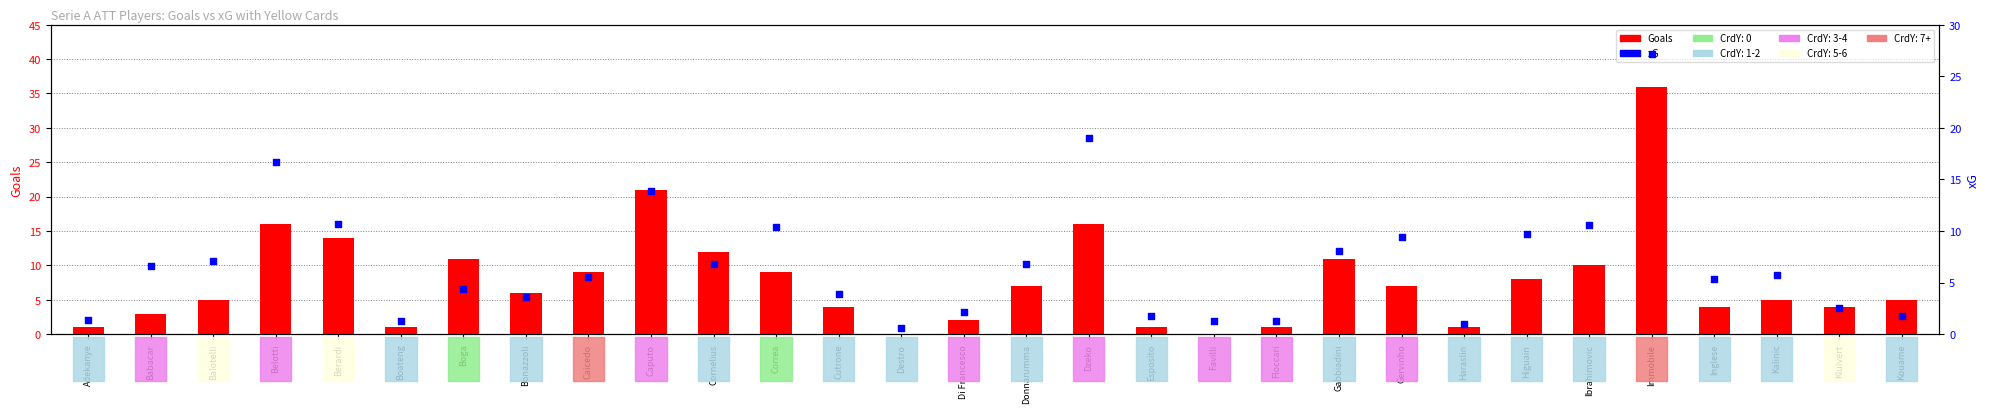

What is the total value across all series at Babacar?

9.6